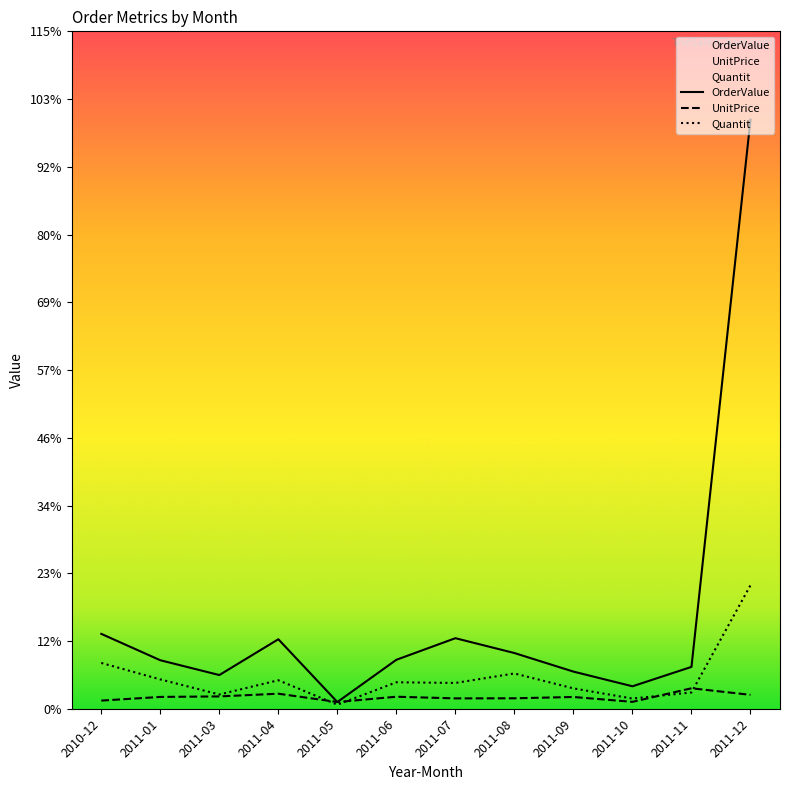

The value of Quantit at 2011-12 is 15.1. True or false?

False